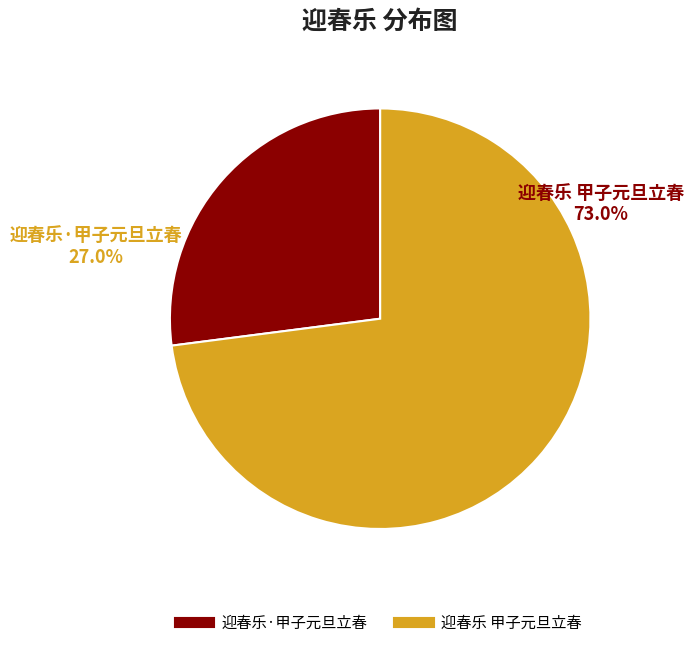

Rank the categories by value from lowest to highest.

迎春乐·甲子元旦立春, 迎春乐 甲子元旦立春